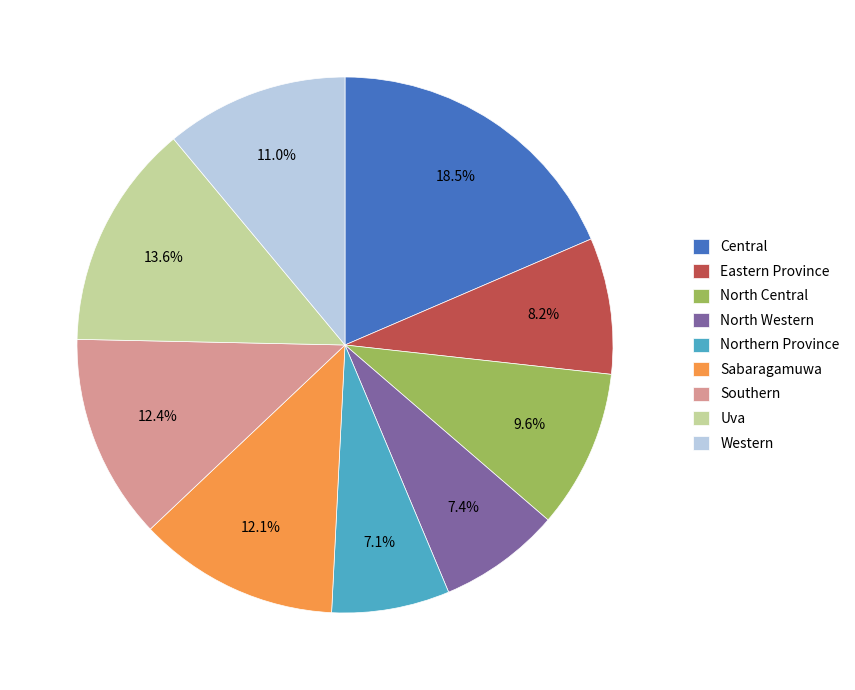

True or false: North Western accounts for 7% of the total.

True